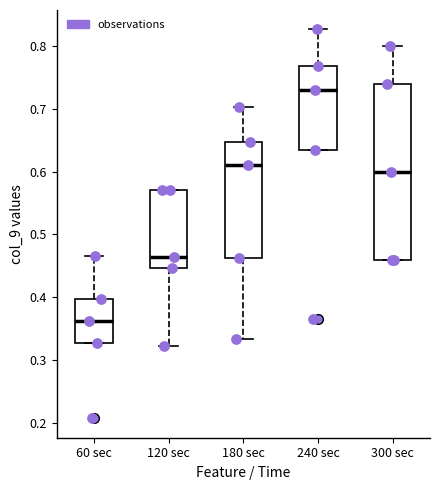

Reading left to right, read every box against the y-axis: the position of its median line, the range the box covers, and the ends of its whiskers. The values are not printed on the chart, so give them approximately, as read against the axis.

60 sec: median 0.36, box 0.33 to 0.40, whiskers 0.33 to 0.47
120 sec: median 0.46, box 0.45 to 0.57, whiskers 0.32 to 0.57
180 sec: median 0.61, box 0.46 to 0.65, whiskers 0.33 to 0.70
240 sec: median 0.73, box 0.63 to 0.77, whiskers 0.63 to 0.83
300 sec: median 0.60, box 0.46 to 0.74, whiskers 0.46 to 0.80